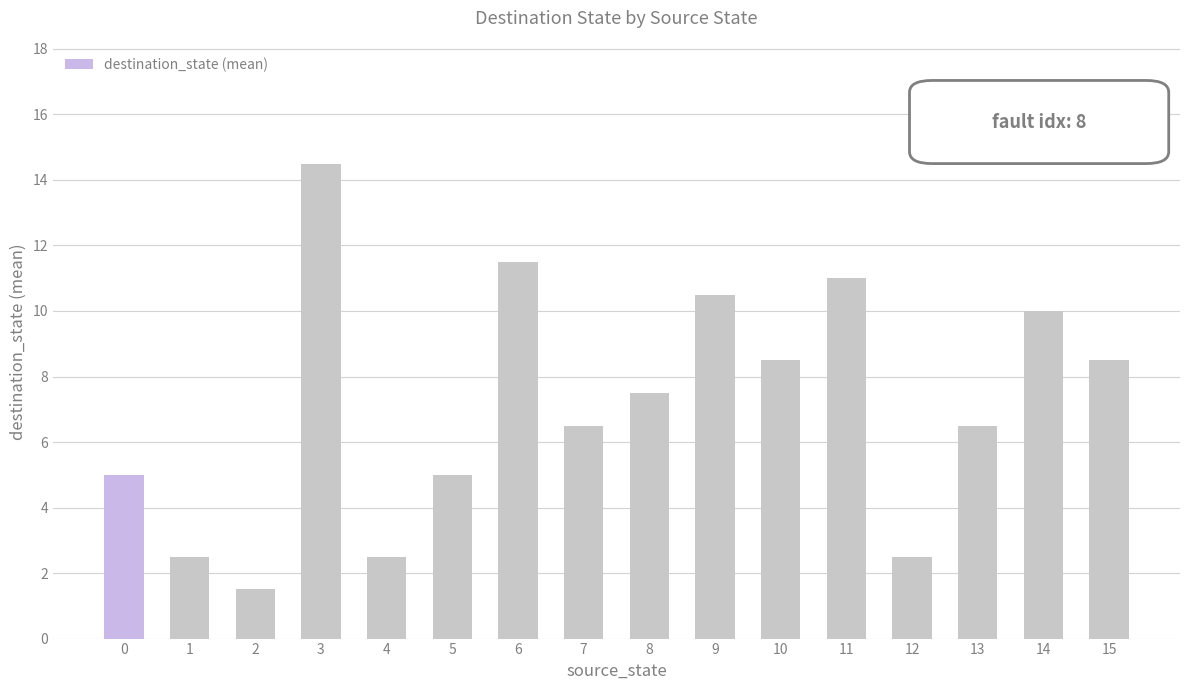

Which category has the lowest value across all series?

2